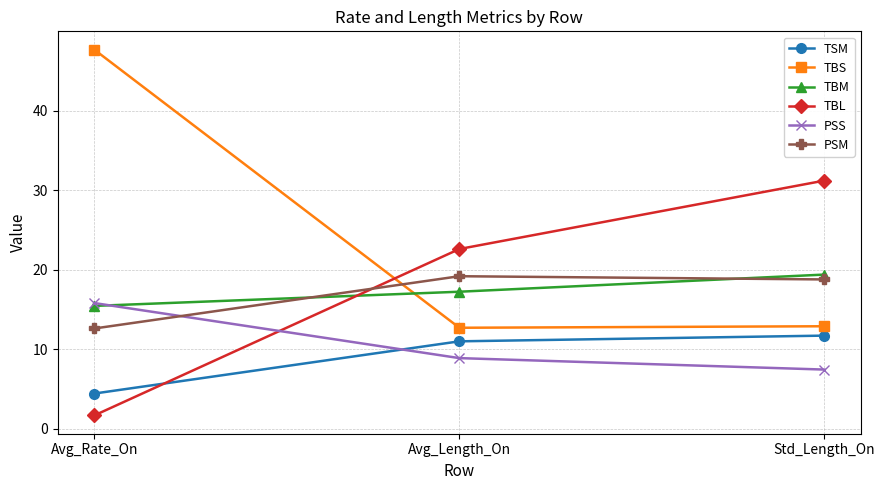

What is the difference between the second highest and minimum values in the TSM series?

6.6